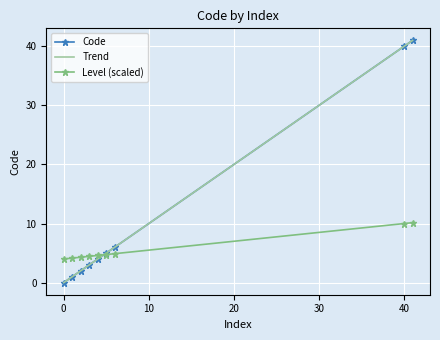

List the labels in order of value, smallest first.

0, 1, 2, 3, 4, 5, 6, 40, 41